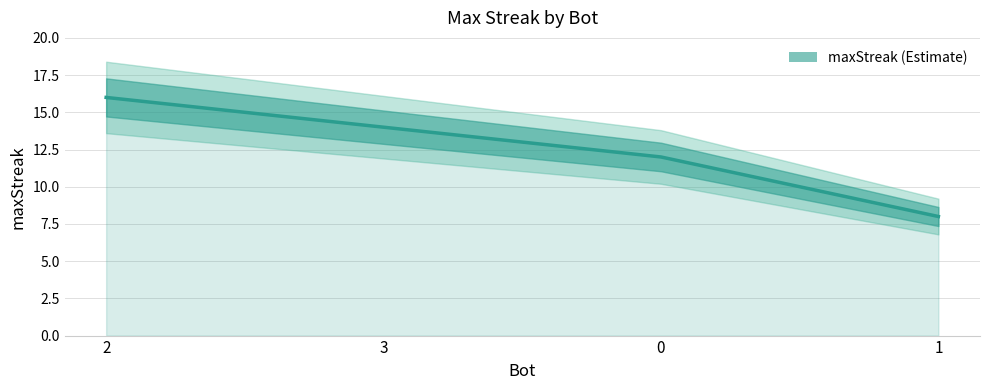

Does the chart have visible grid lines?

Yes